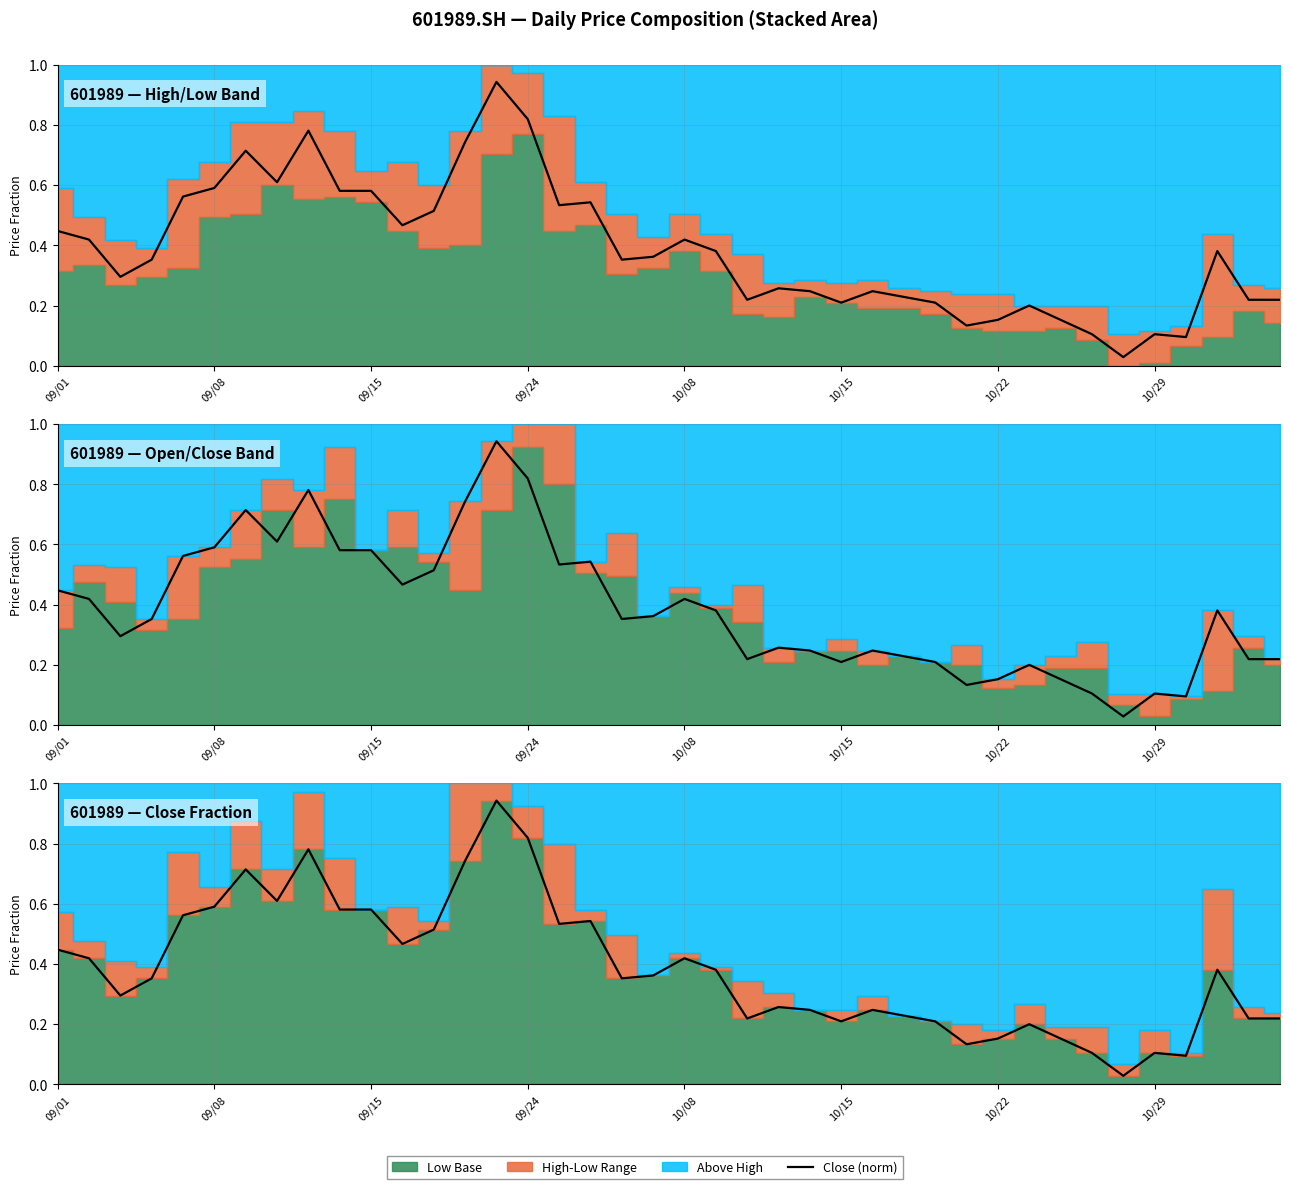

What is the sum of all values?

15.4